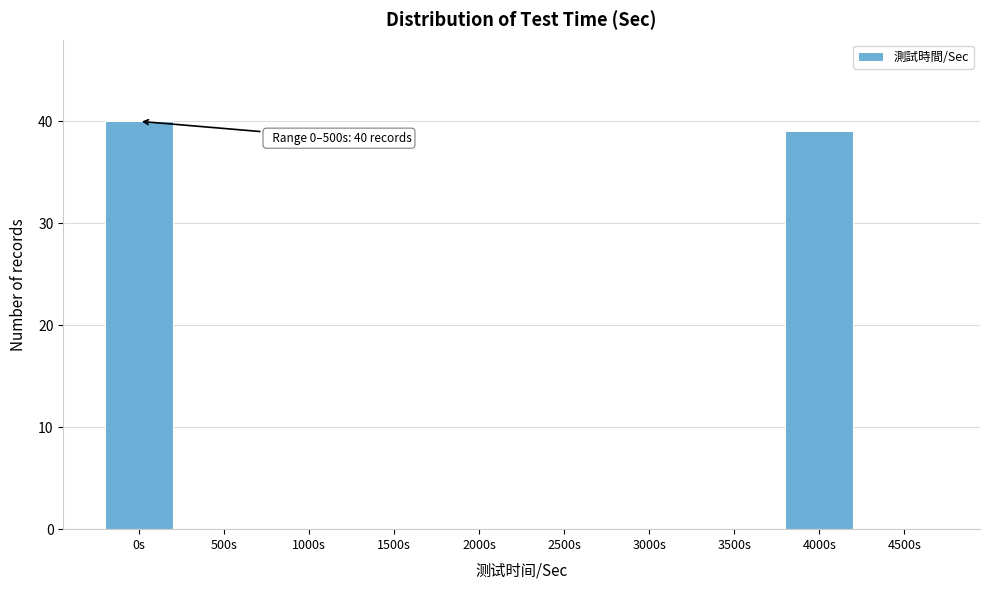

Reading right to left, list all the values displayed in this chart.

4500s=0	4000s=39	3500s=0	3000s=0	2500s=0	2000s=0	1500s=0	1000s=0	500s=0	0s=40